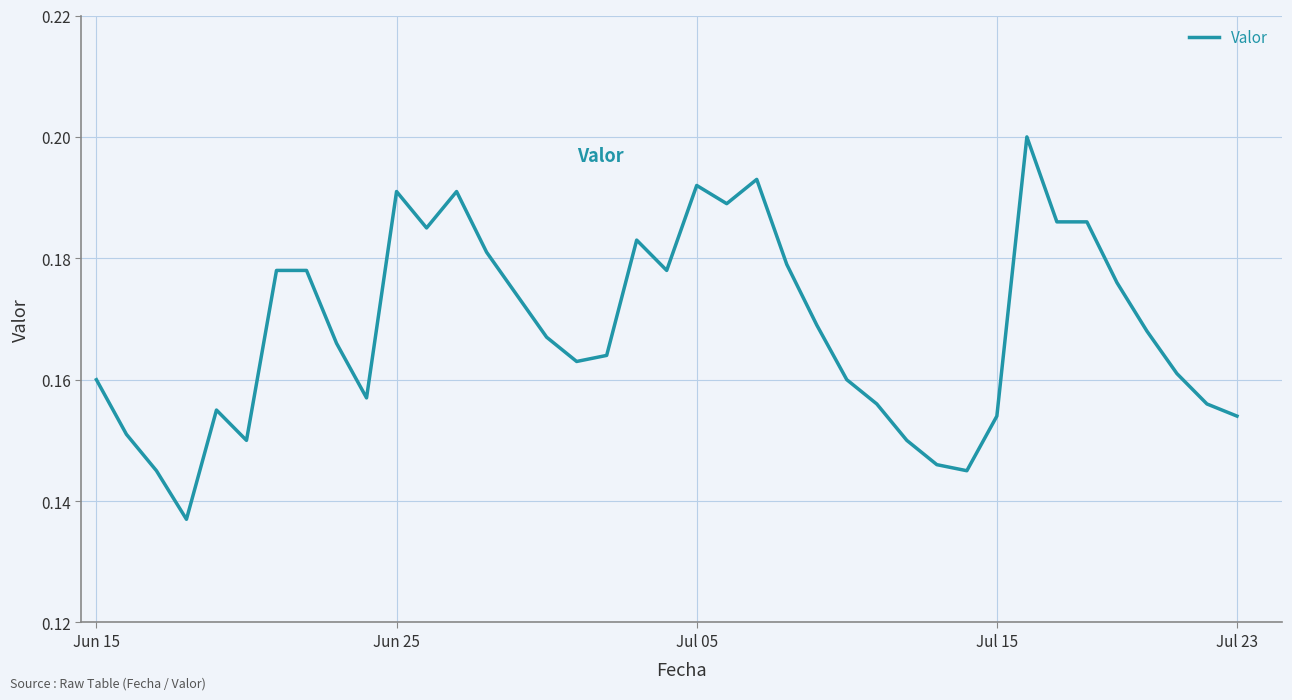

Count the values in the range 0 to 1.

39